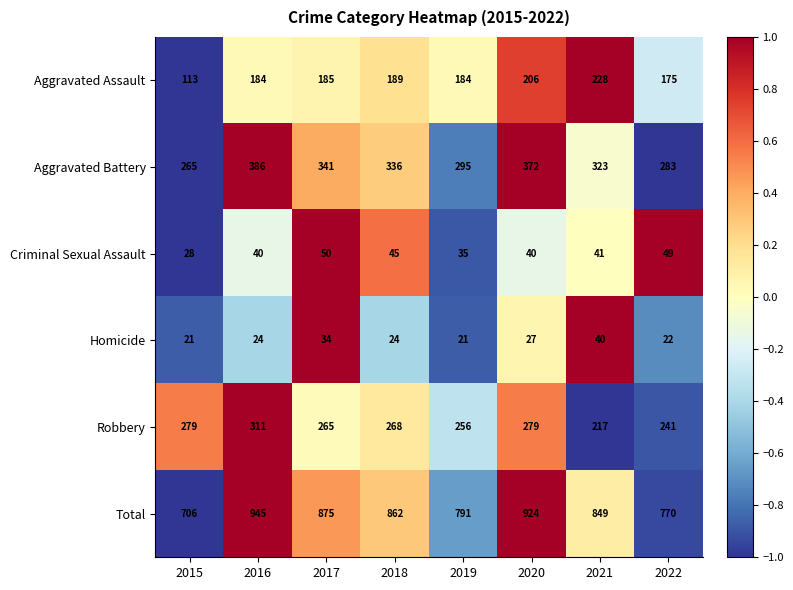

The value of Robbery at 2016 is 212. True or false?

False